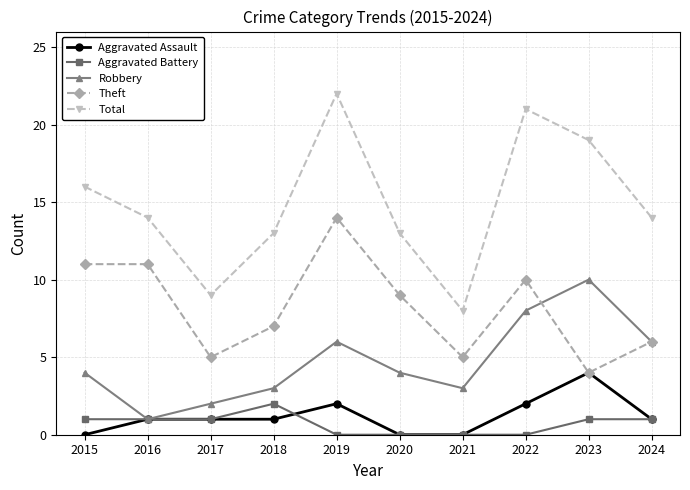

What is the maximum value for Robbery?

10